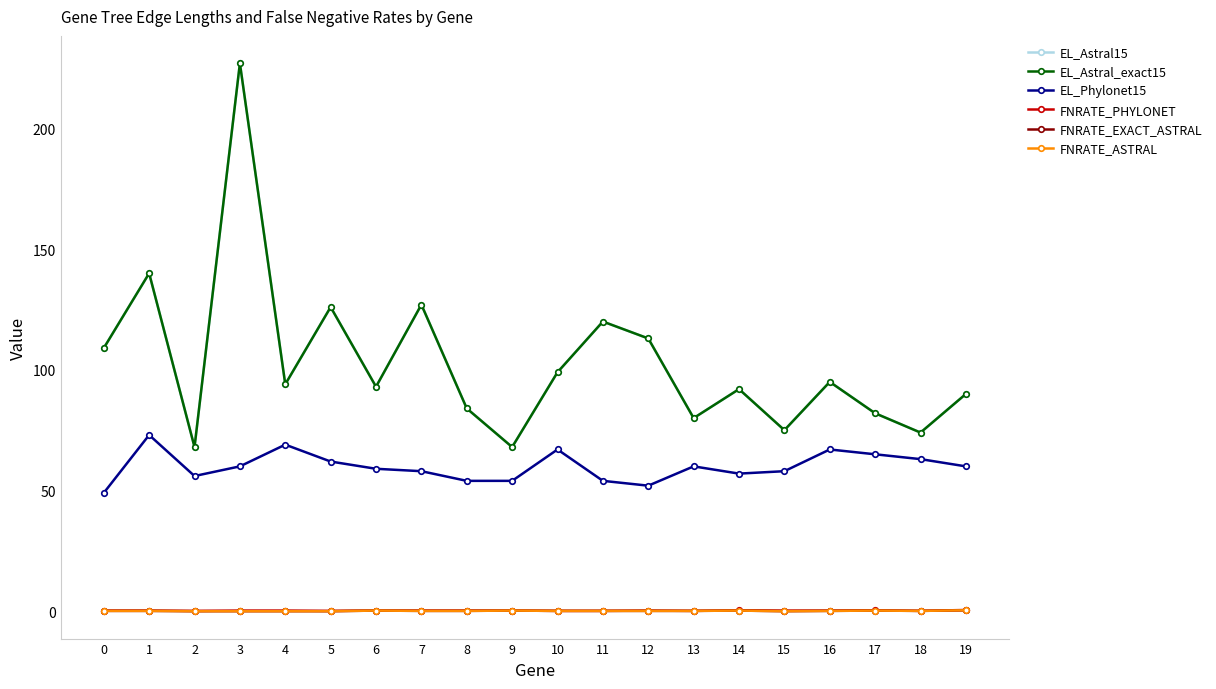

The FNRATE_ASTRAL series shows 0.2 at 14. True or false?

True